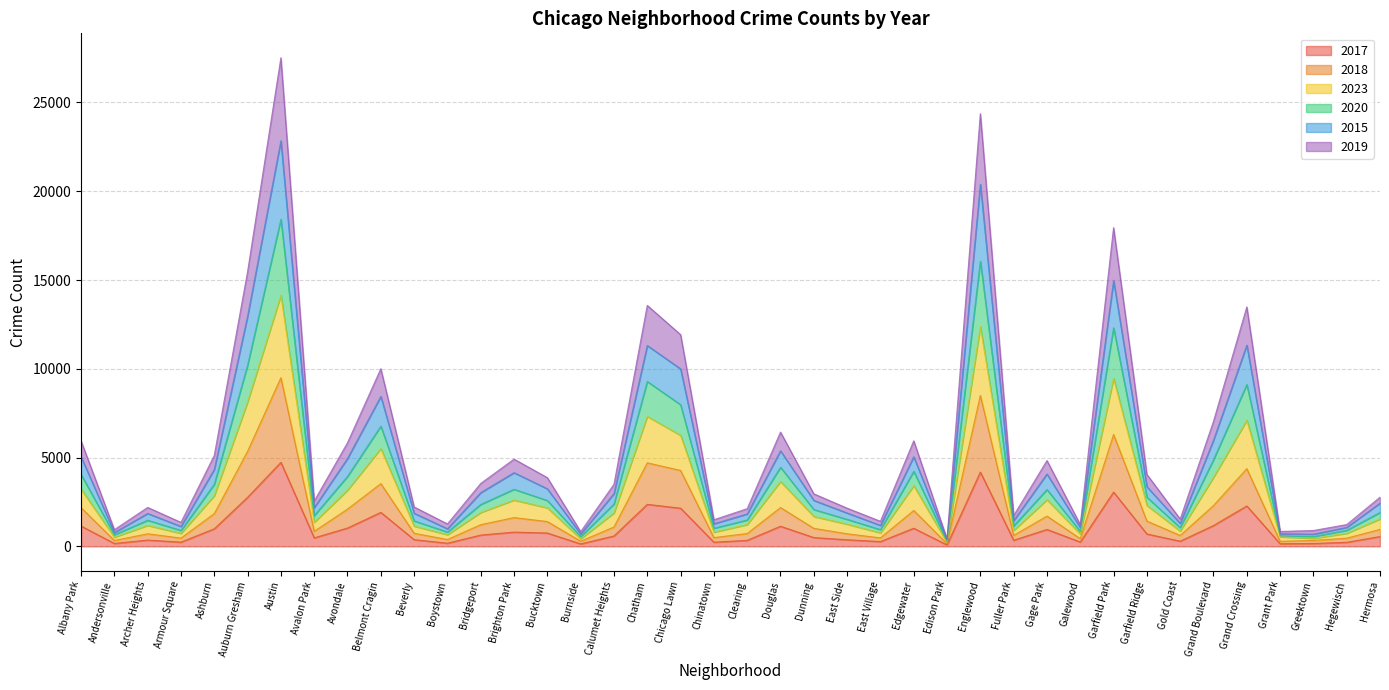

Which series has the widest spread of values?

2020